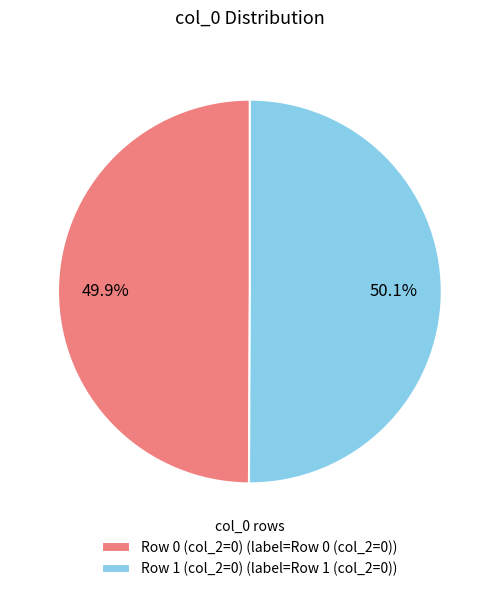

Does any single category account for the majority?

Yes